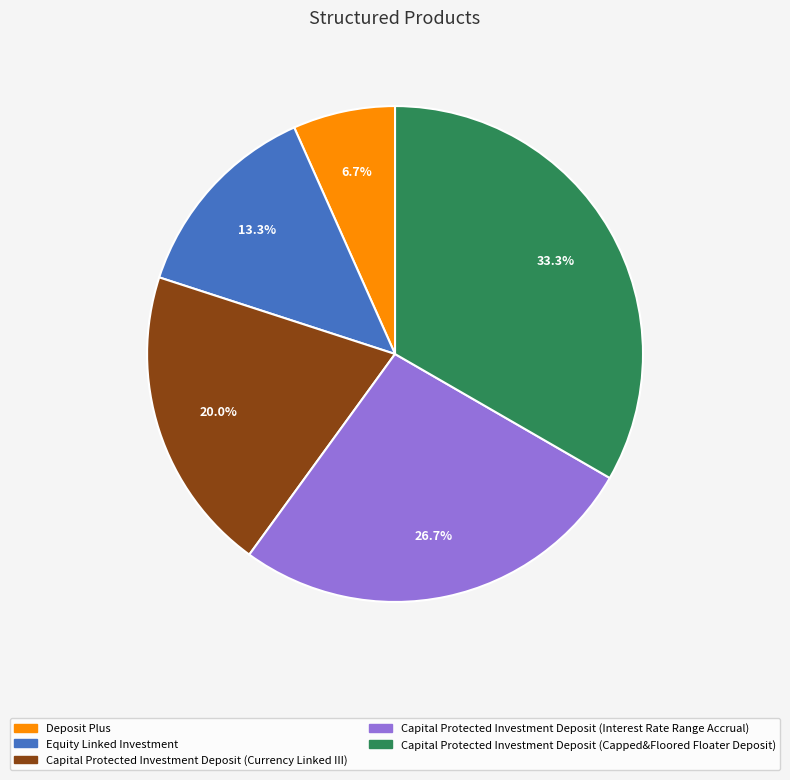

What percentage is NOT represented by Capital Protected Investment Deposit (Capped&Floored Floater Deposit)?

66.7%